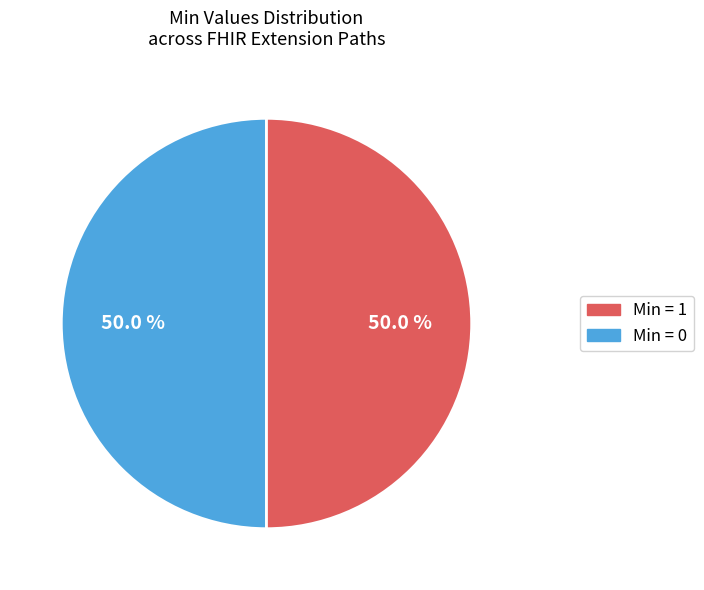

How many slices are in this pie chart?

2